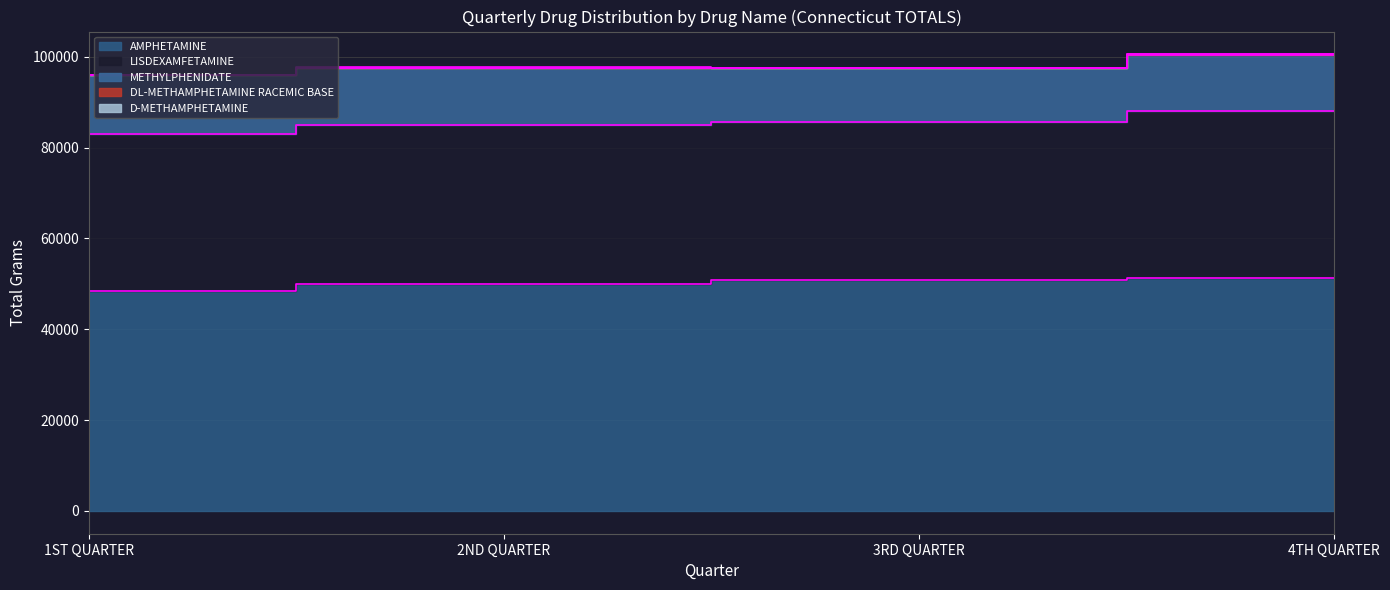

What is the maximum value shown in the chart?

51304.8